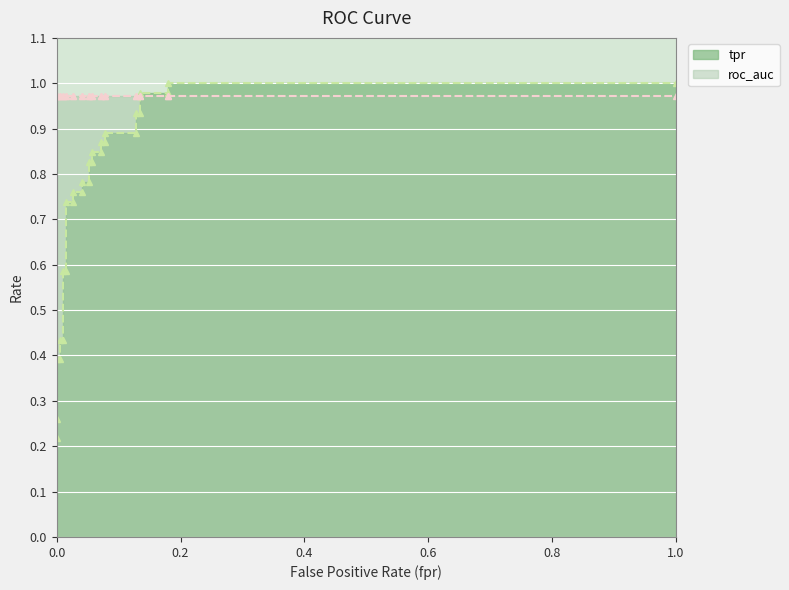

Reading left to right, list all the values displayed in this chart.

0.2	0.3	0.4	0.4	0.4	0.4	0.6	0.6	0.7	0.7	0.8	0.8	0.8	0.8	0.8	0.8	0.8	0.8	0.9	0.9	0.9	0.9	0.9	0.9	1.0	1.0	1.0	1.0